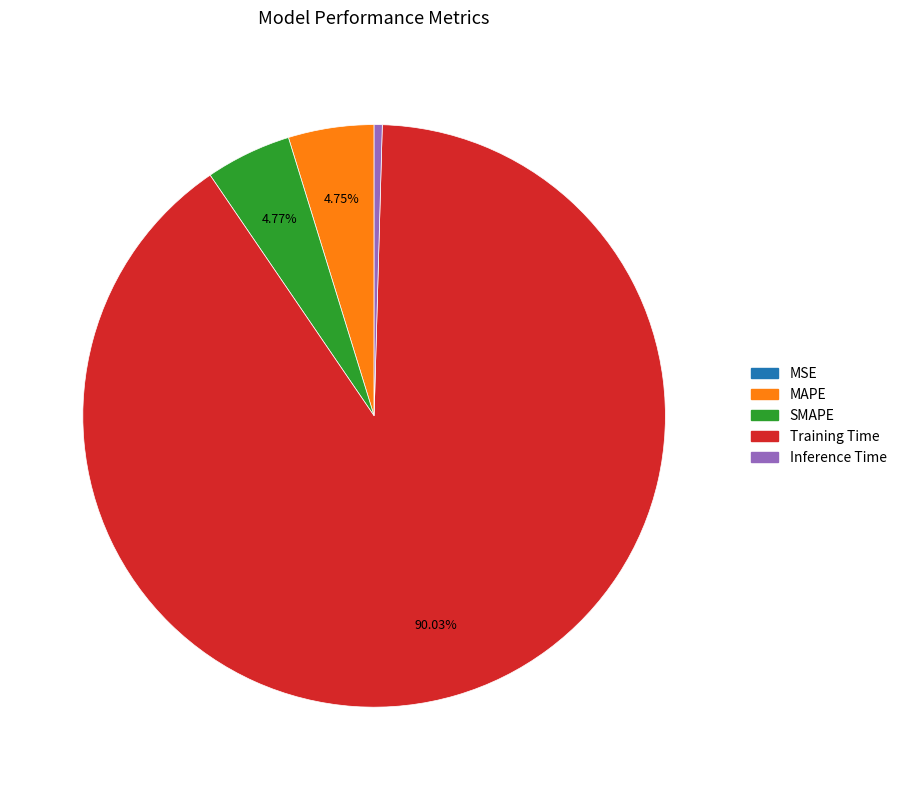

Is it true that SMAPE is 5% of the pie?

True